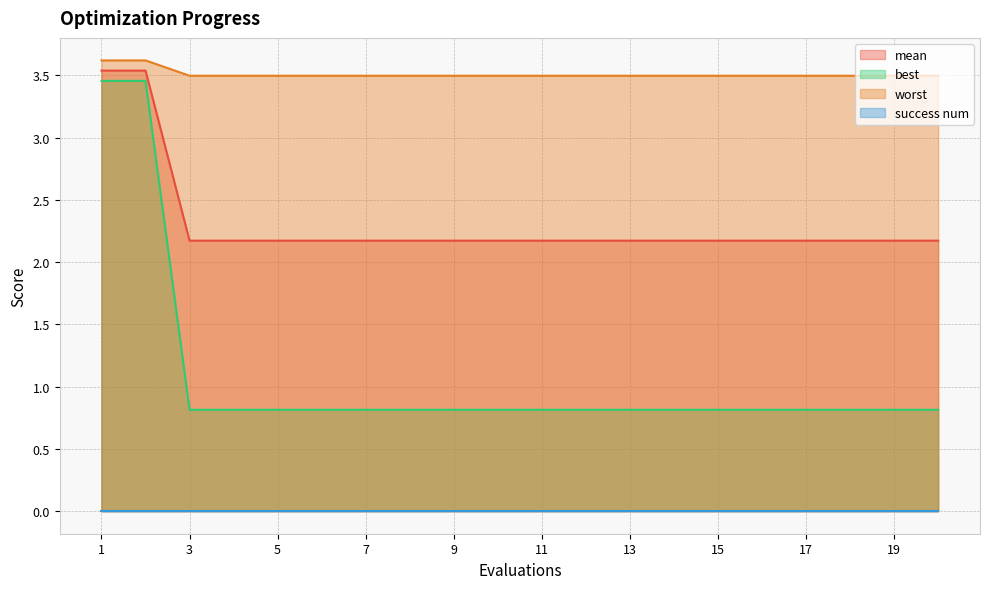

True or false: mean has more than 1 points higher than both neighbors.

False